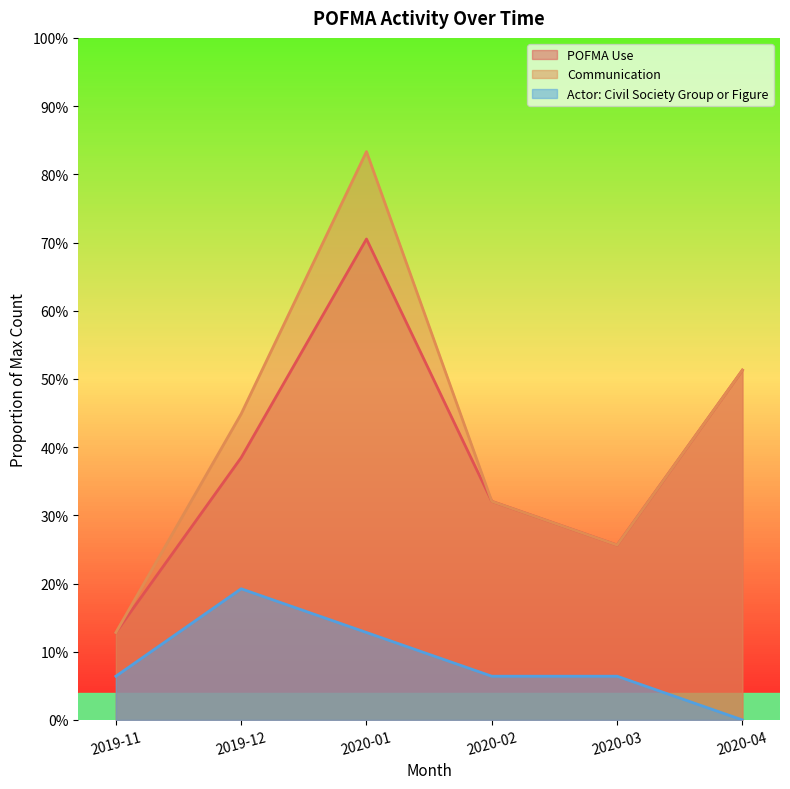

How many lines are shown in the chart?

3